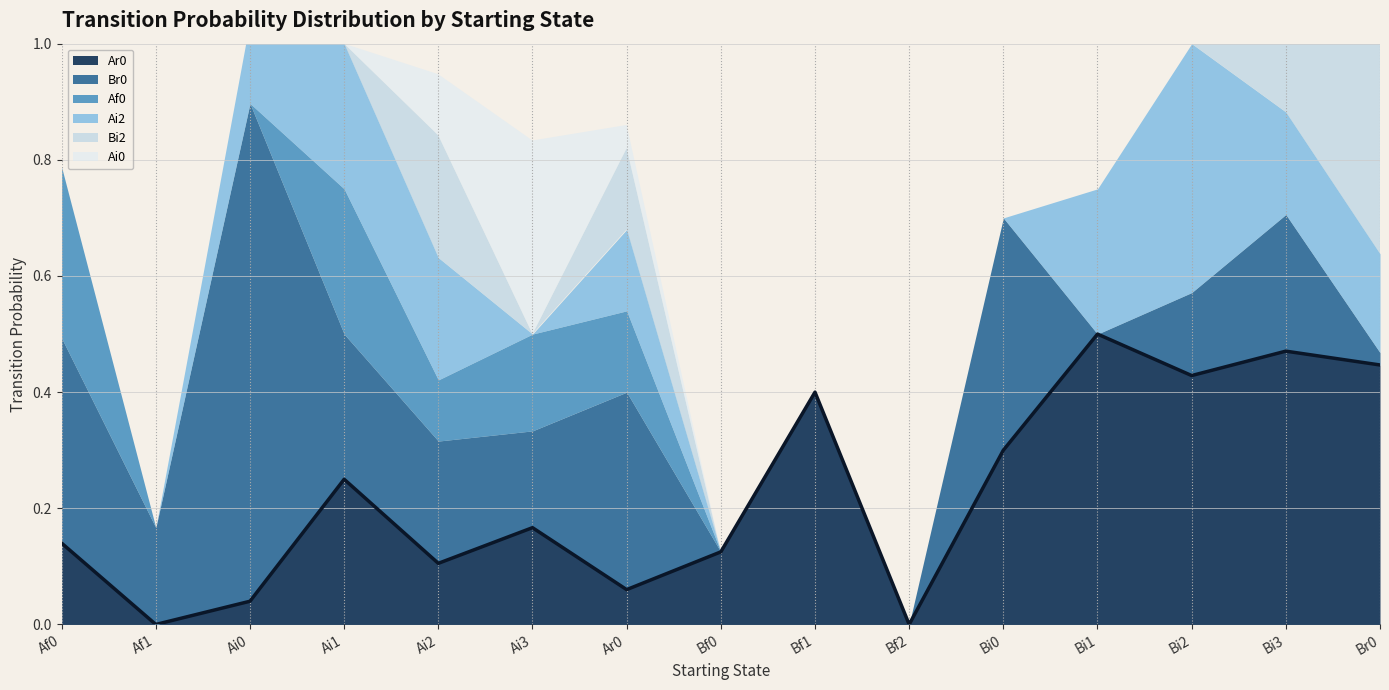

At how many categories does at least one series exceed 0?

14